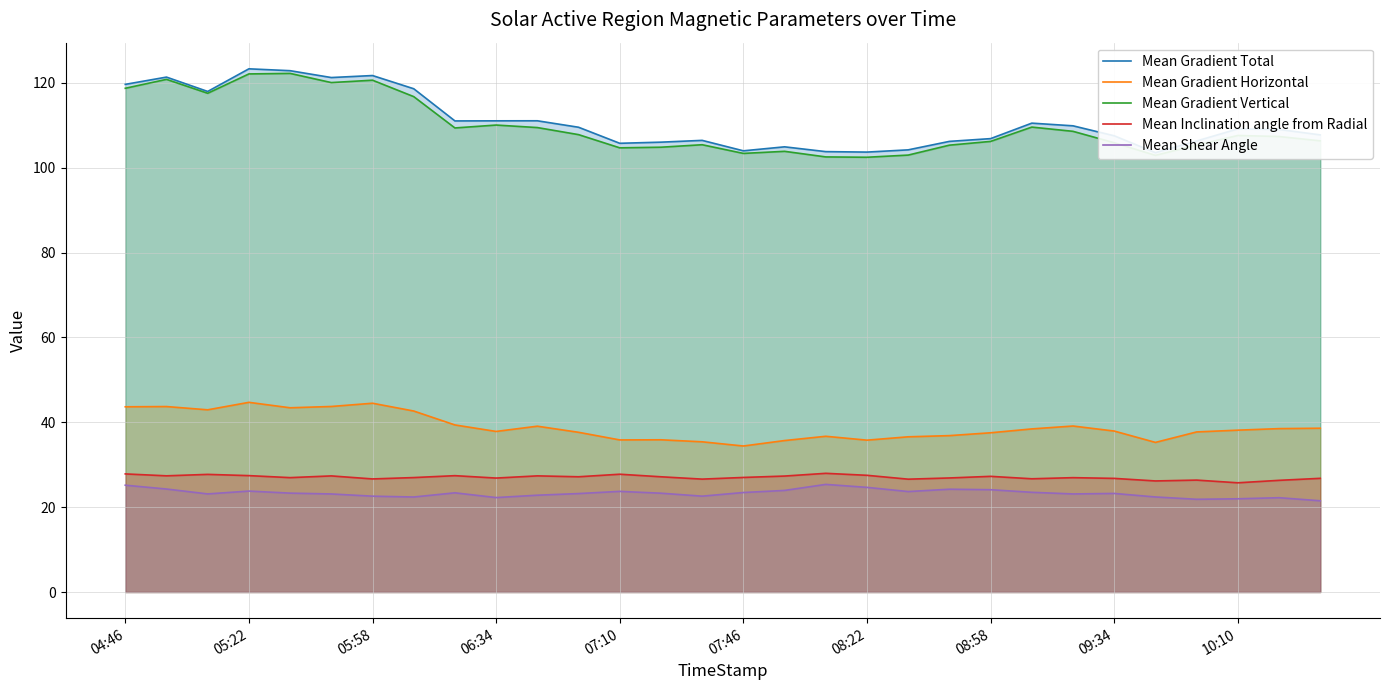

True or false: Mean Shear Angle and Mean Gradient Horizontal intersect in this chart.

False